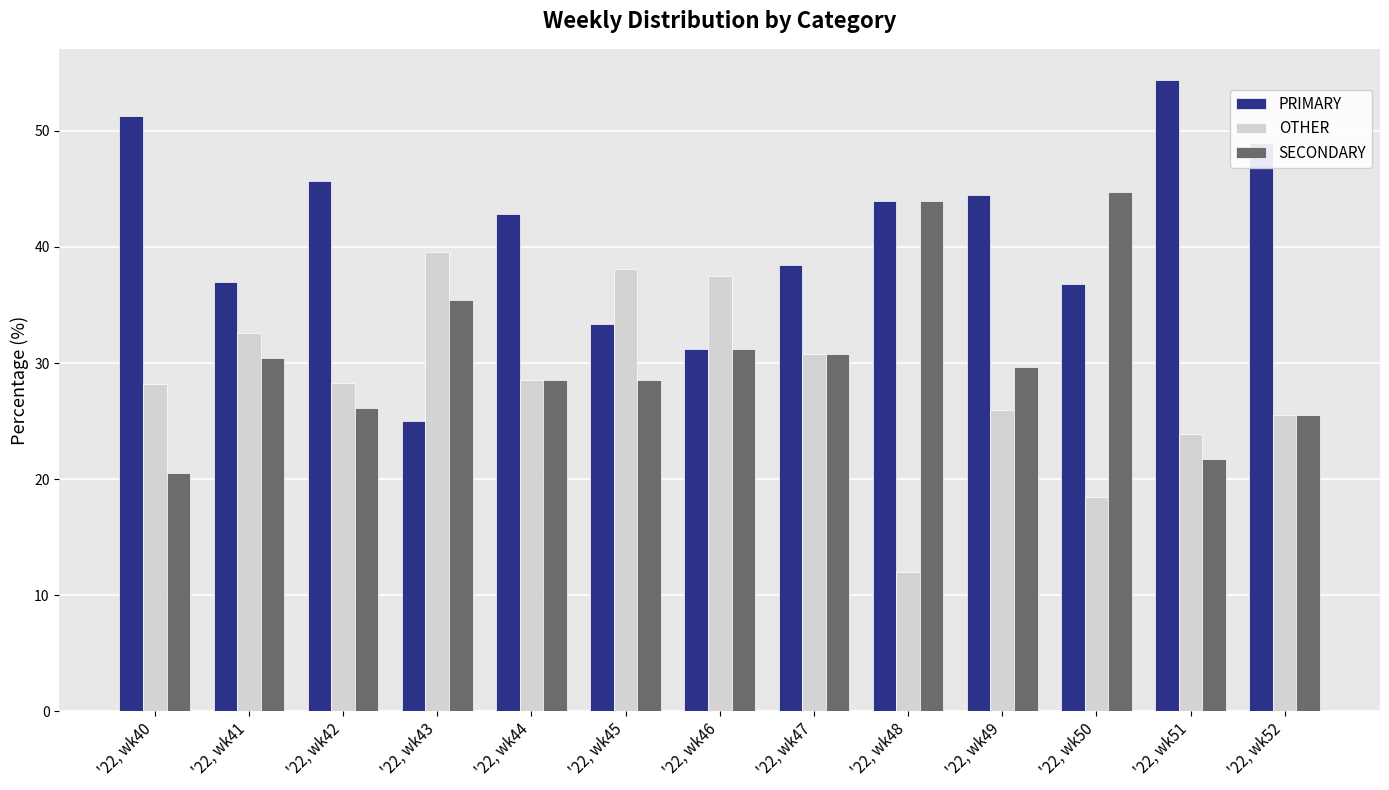

Is it true that OTHER equals 11.5 at '22, wk47?

False